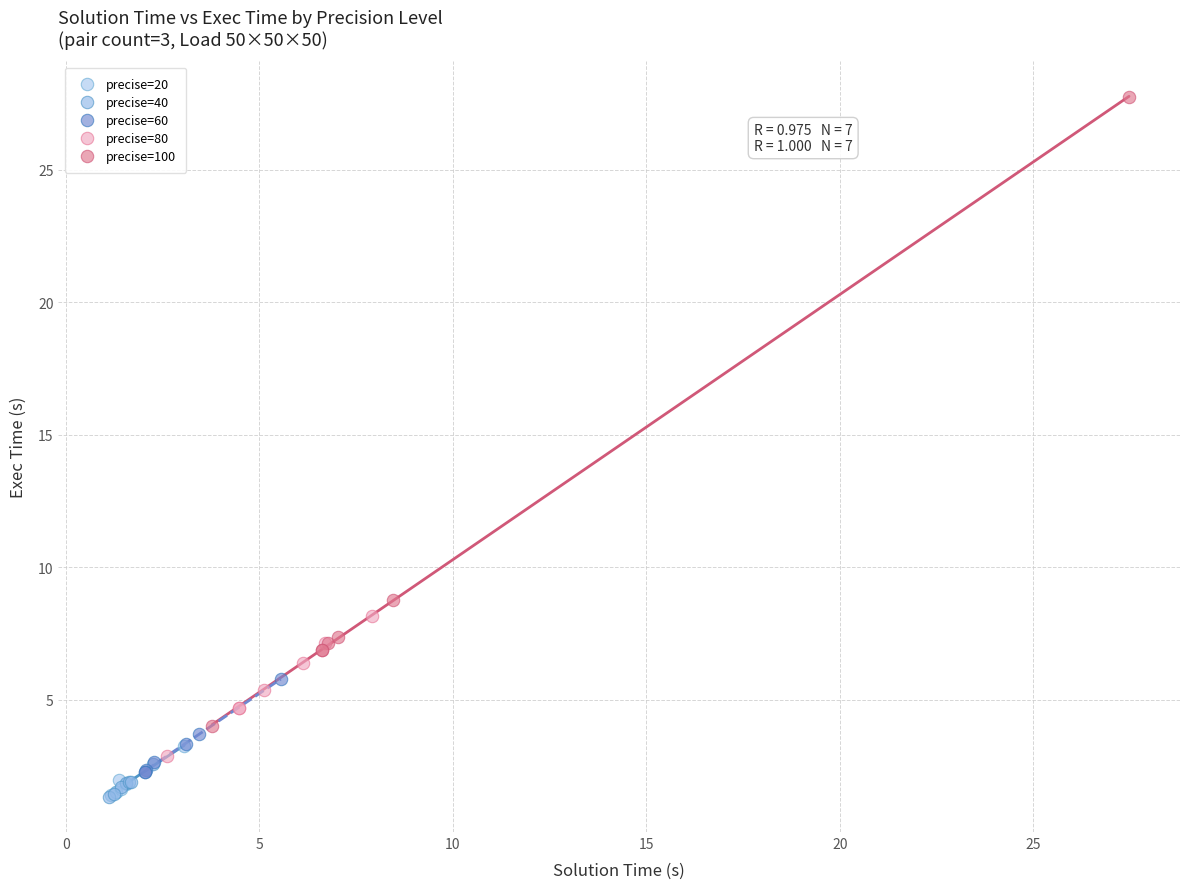

Which series has the largest Y range (max minus min)?

precise=100